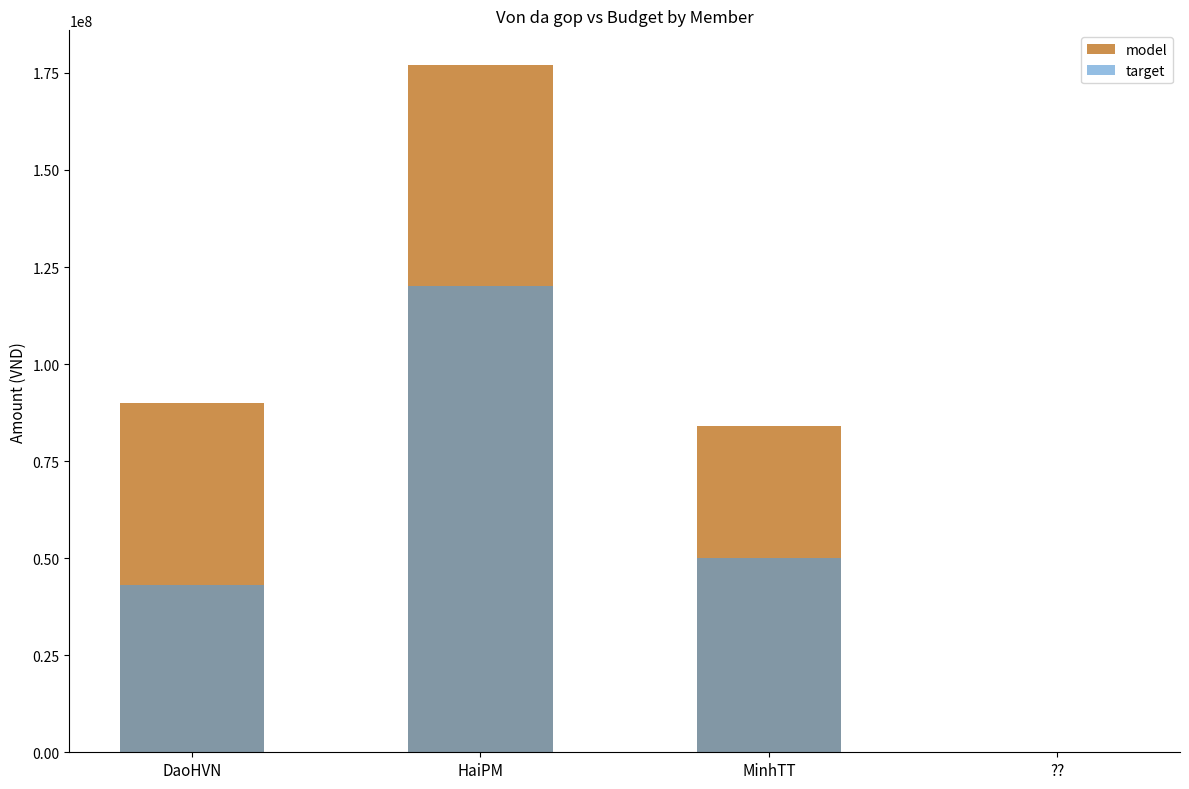

What is the highest value of the target series?

120000000